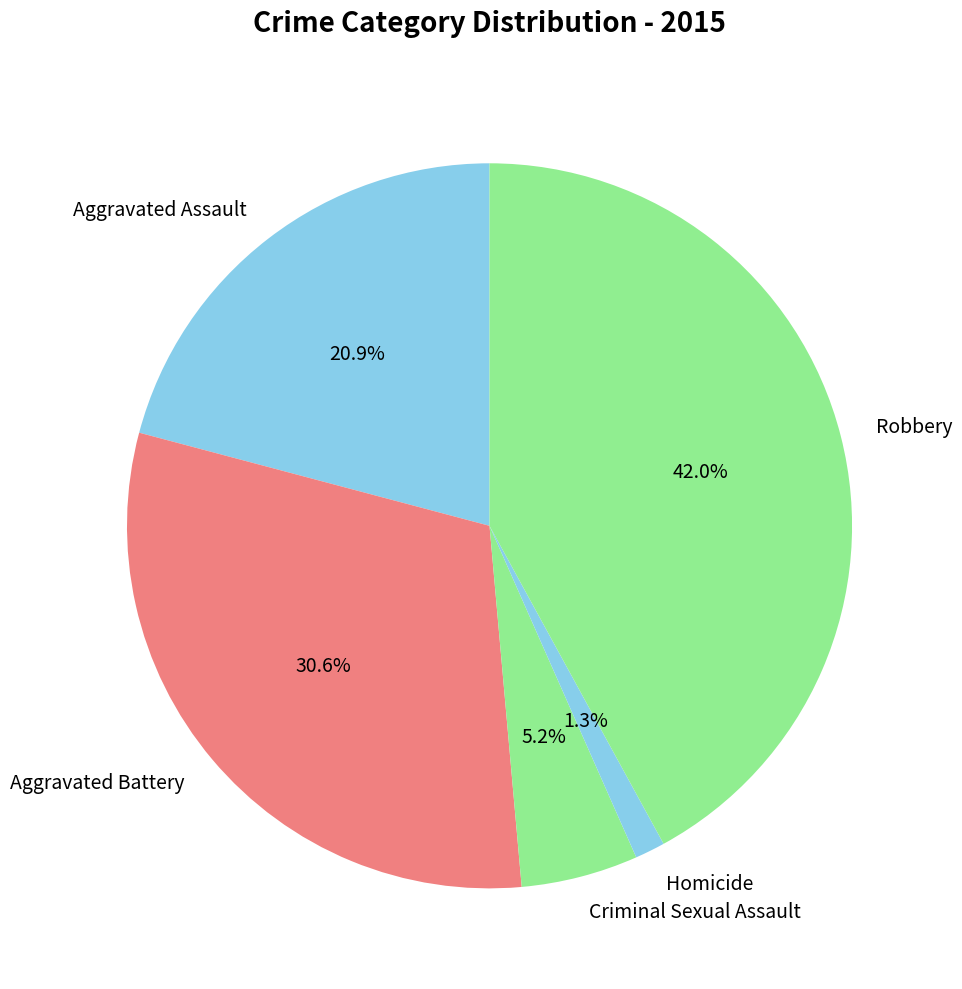

What percentage is the Robbery slice, to the nearest percent?

42%